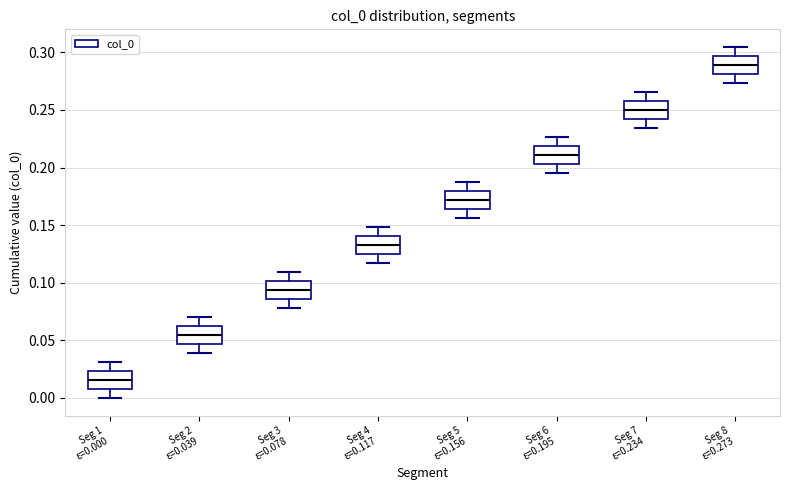

Reading left to right, read every box against the y-axis: the position of its median line, the range the box covers, and the ends of its whiskers. The values are not printed on the chart, so give them approximately, as read against the axis.

Seg 1 ε=0.000: median 0.015, box 0.010 to 0.025, whiskers 0.000 to 0.030
Seg 2 ε=0.039: median 0.055, box 0.045 to 0.065, whiskers 0.040 to 0.070
Seg 3 ε=0.078: median 0.095, box 0.085 to 0.100, whiskers 0.080 to 0.110
Seg 4 ε=0.117: median 0.135, box 0.125 to 0.140, whiskers 0.115 to 0.150
Seg 5 ε=0.156: median 0.170, box 0.165 to 0.180, whiskers 0.155 to 0.190
Seg 6 ε=0.195: median 0.210, box 0.205 to 0.220, whiskers 0.195 to 0.225
Seg 7 ε=0.234: median 0.250, box 0.240 to 0.260, whiskers 0.235 to 0.265
Seg 8 ε=0.273: median 0.290, box 0.280 to 0.295, whiskers 0.275 to 0.305